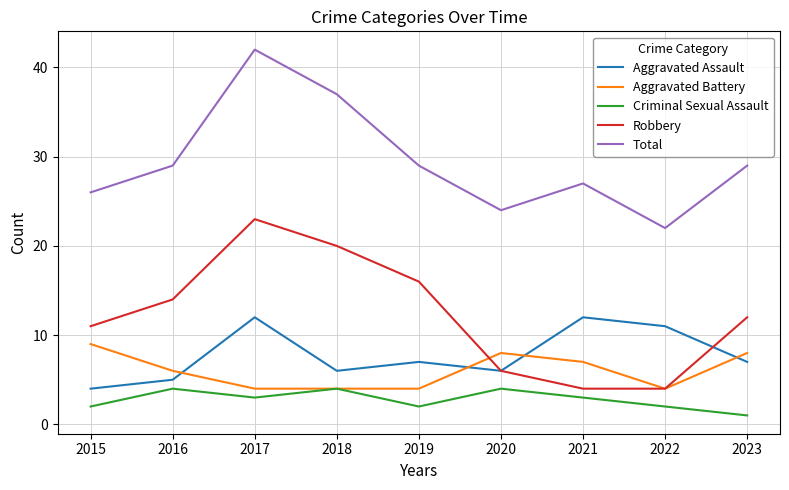

Rank the series by their maximum value, from lowest to highest.

Criminal Sexual Assault, Aggravated Battery, Aggravated Assault, Robbery, Total